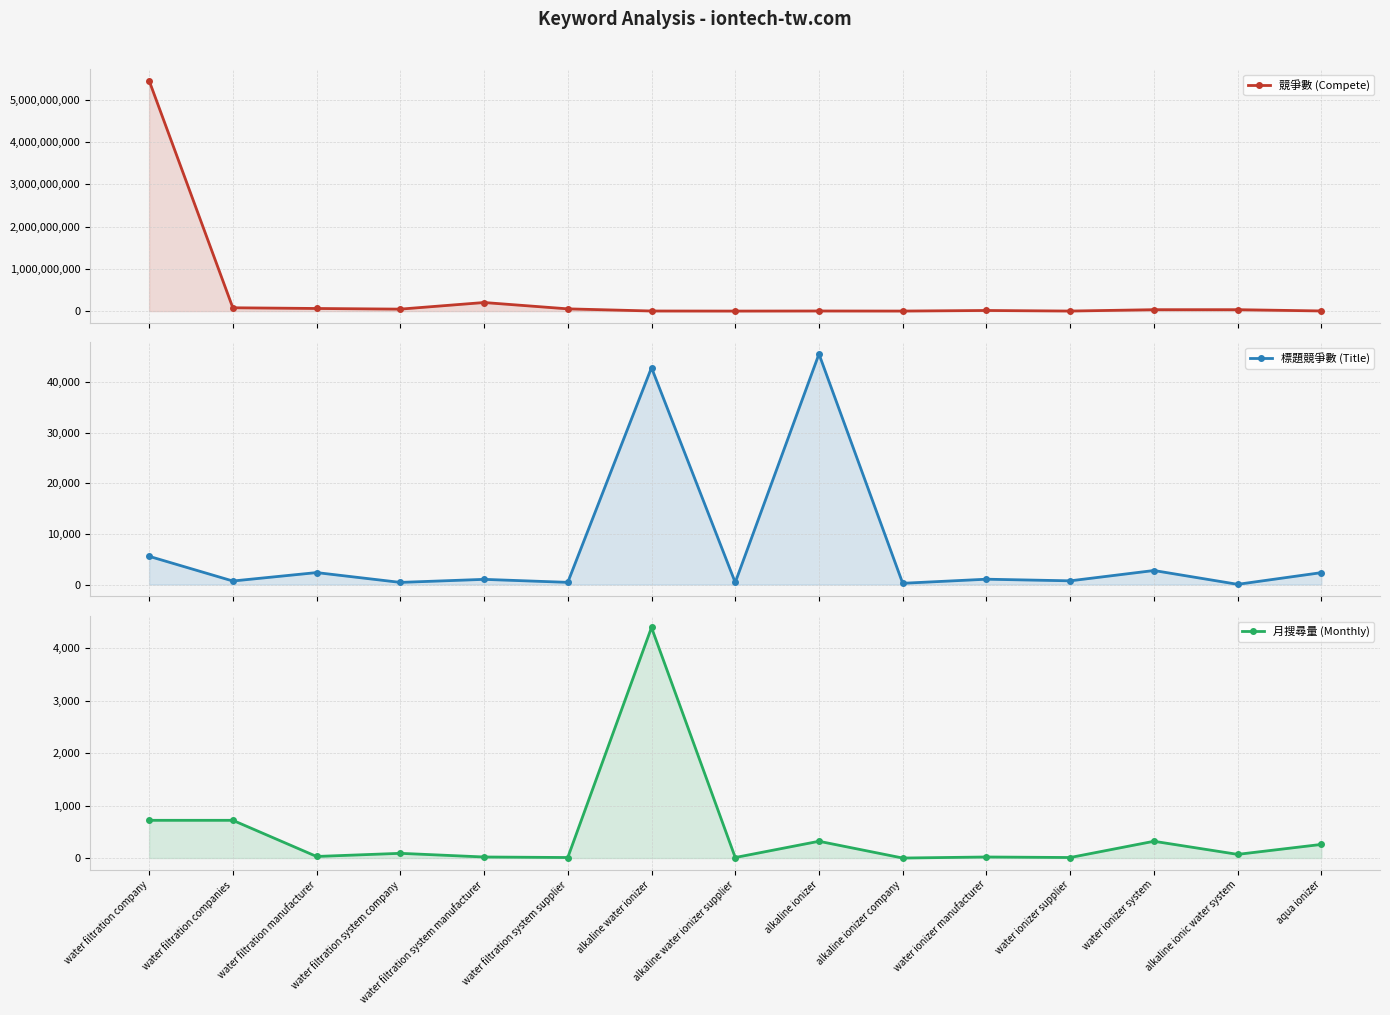

How many data points does each series have?

15